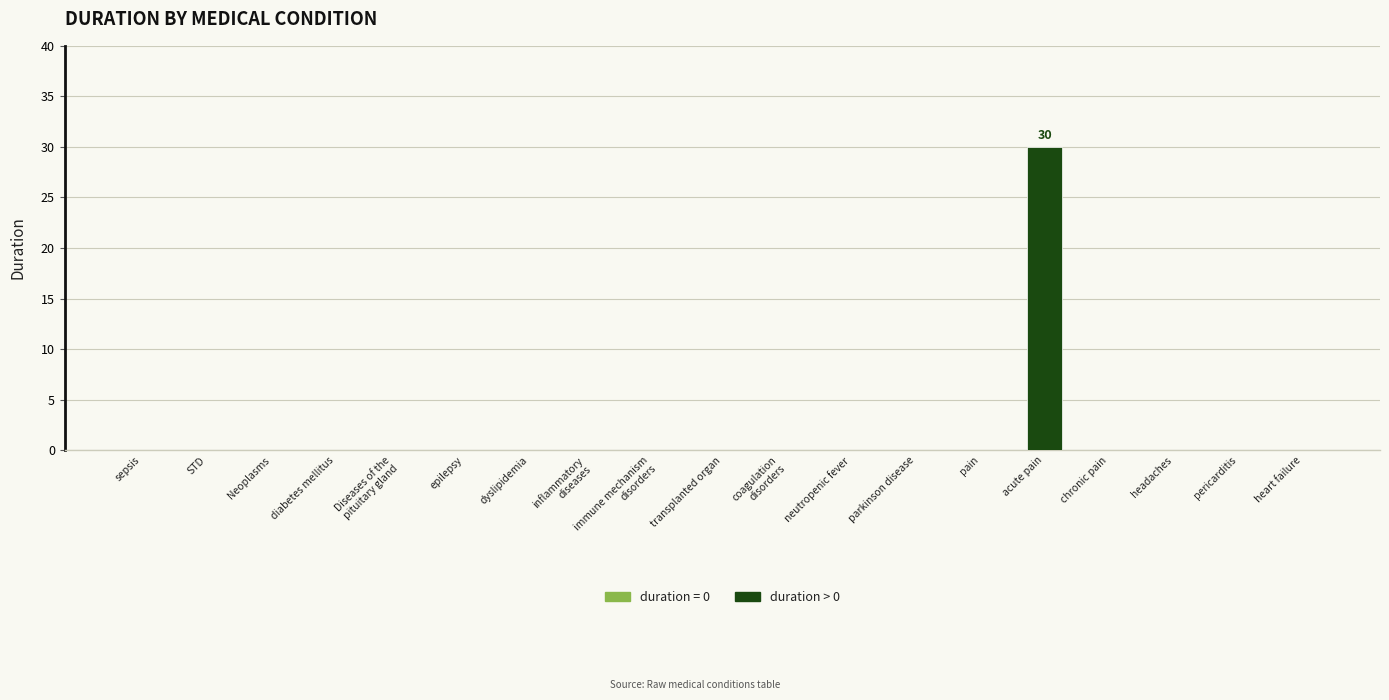

Is it true that the value at parkinson disease is 20?

False